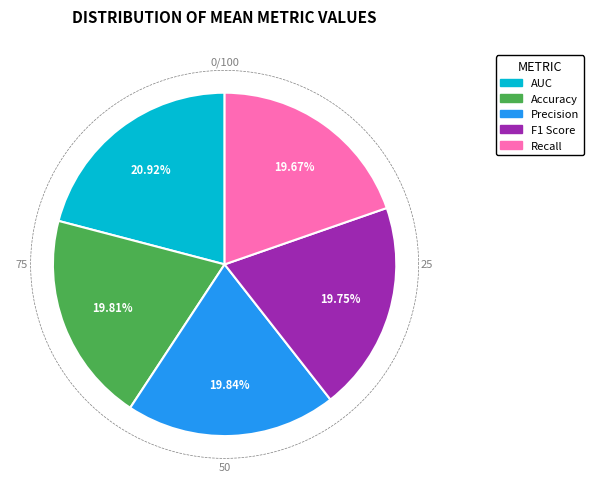

True or false: Recall accounts for 20% of the total.

True